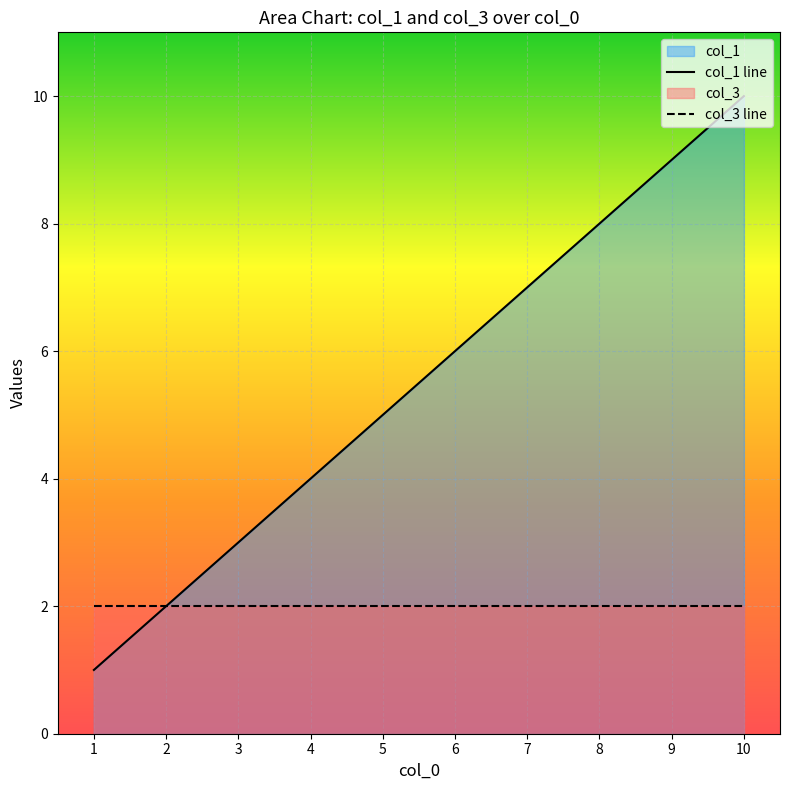

What is the average value?

6